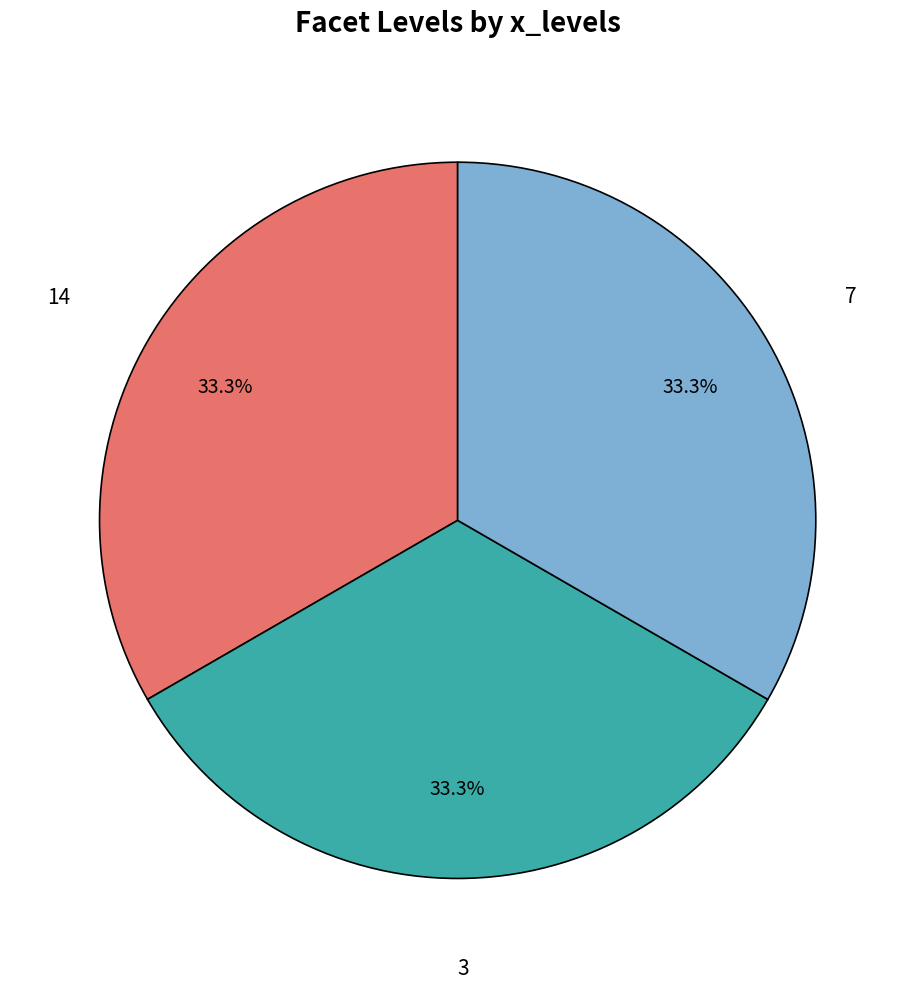

Does 3 account for over 50% of the chart?

No